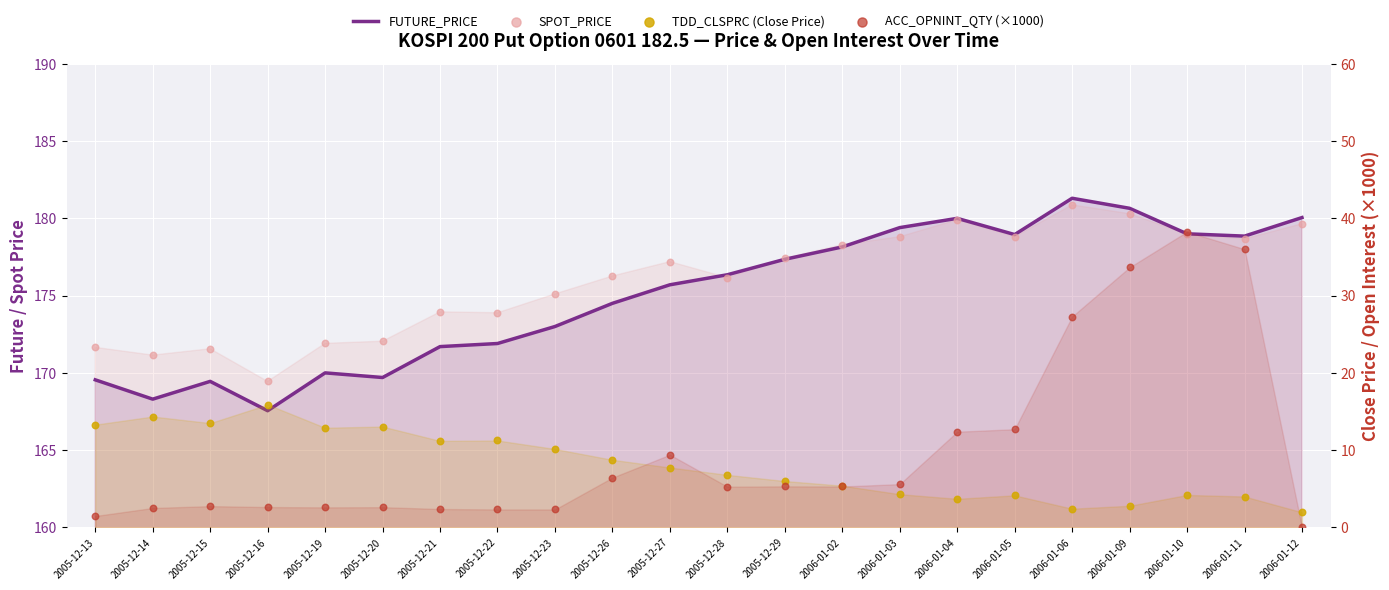

Which series has the largest total across all categories?

SPOT_PRICE